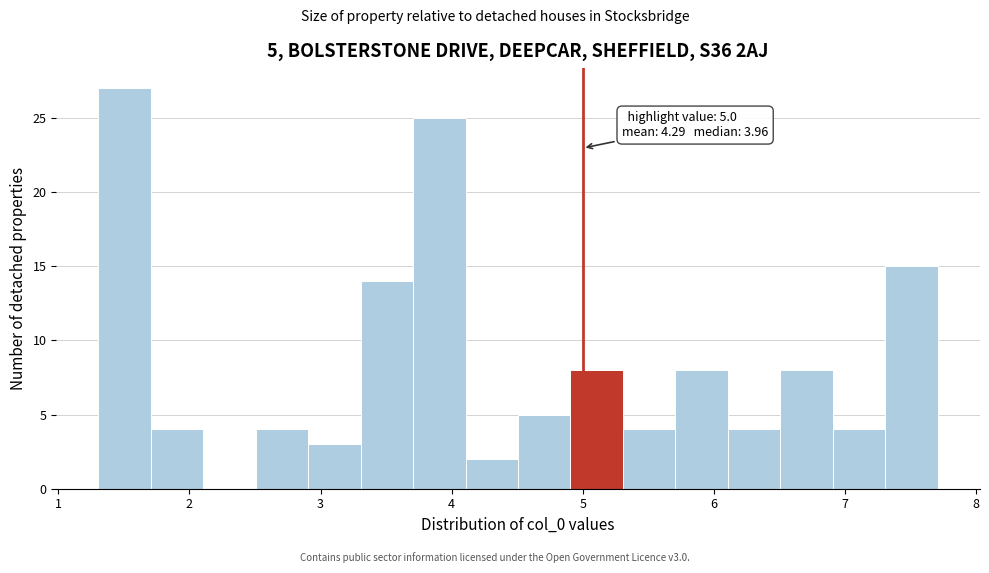

Over which range of the x-axis is the bar tallest?

1.3 to 1.7